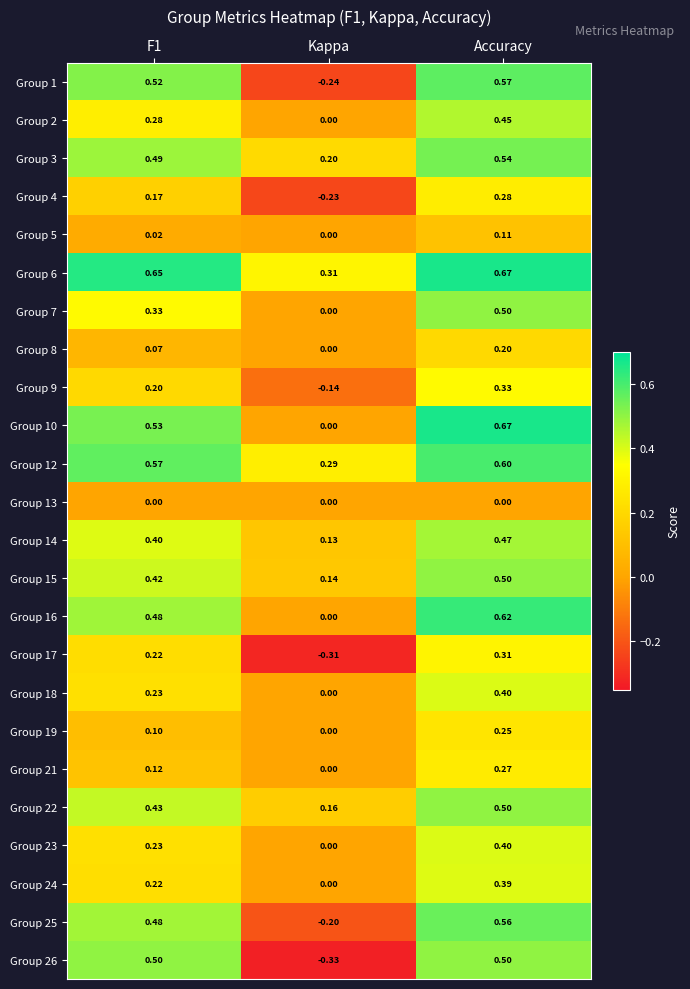

At which category is the sum across all series the highest?

Accuracy